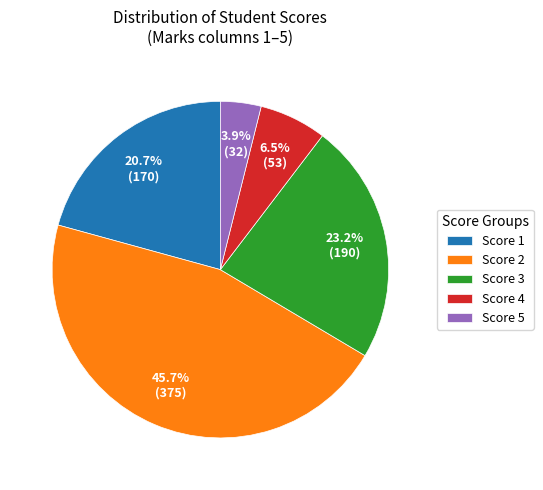

Is there any slice that represents more than half of the pie?

No